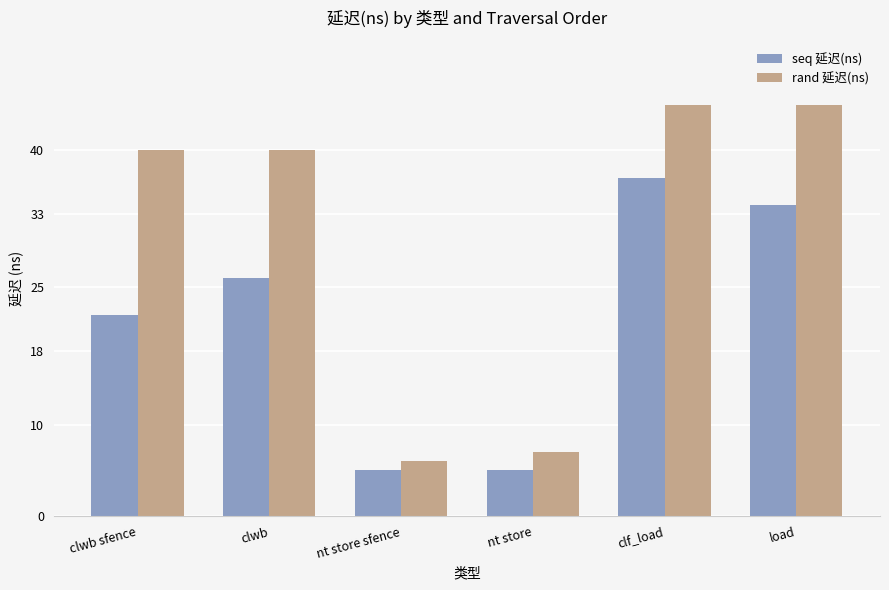

What is the average value of the seq 延迟(ns) series?

22